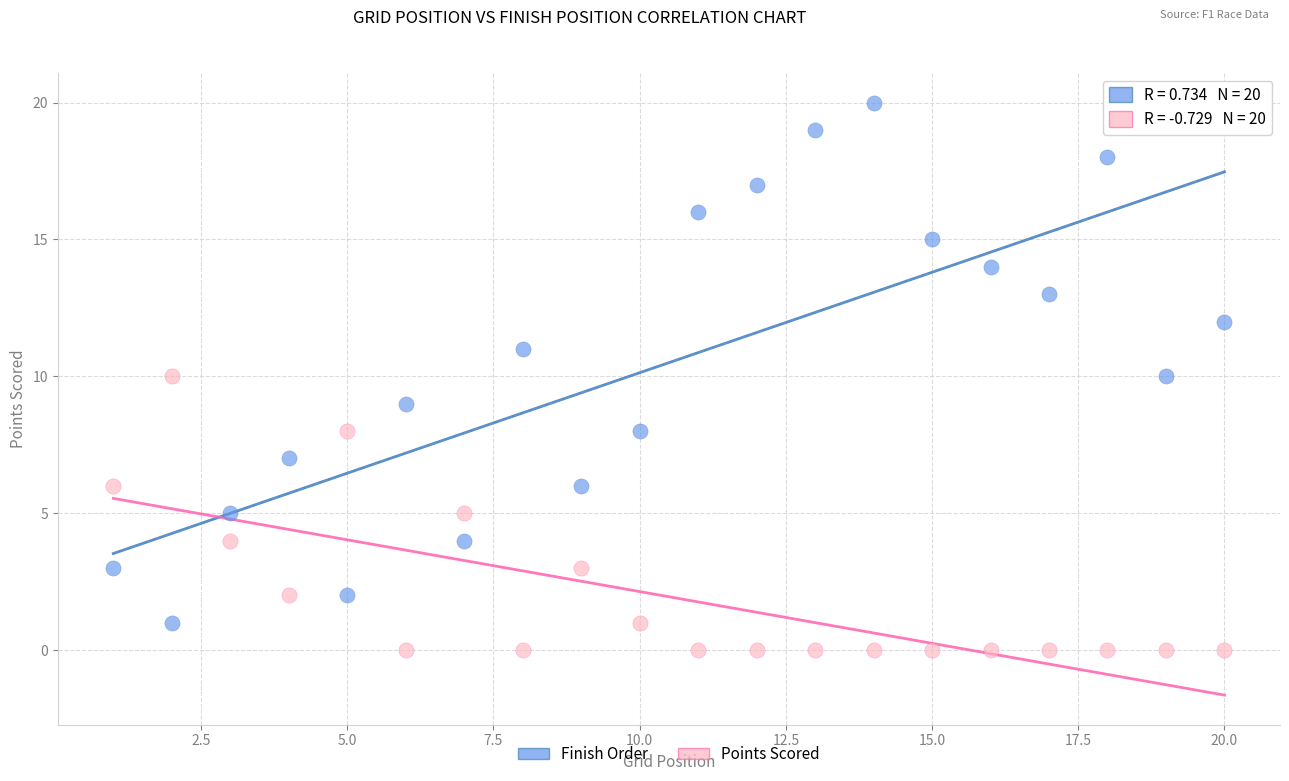

What are all the series names shown in the legend?

Finish Order, Points Scored